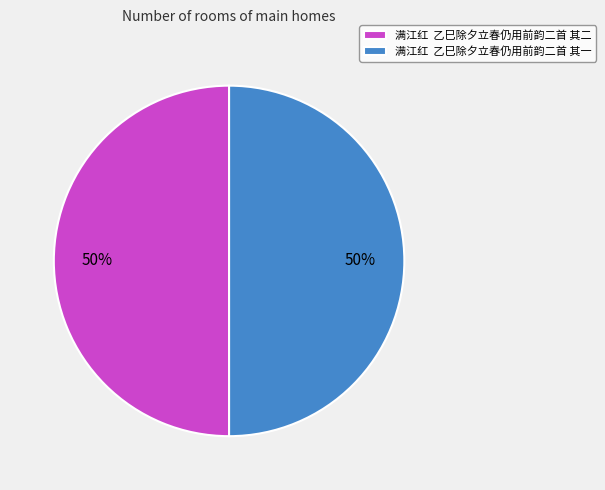

Approximately how many times larger is the value at 满江红 乙巳除夕立春仍用前韵二首 其二 compared to 满江红 乙巳除夕立春仍用前韵二首 其一?

1.0